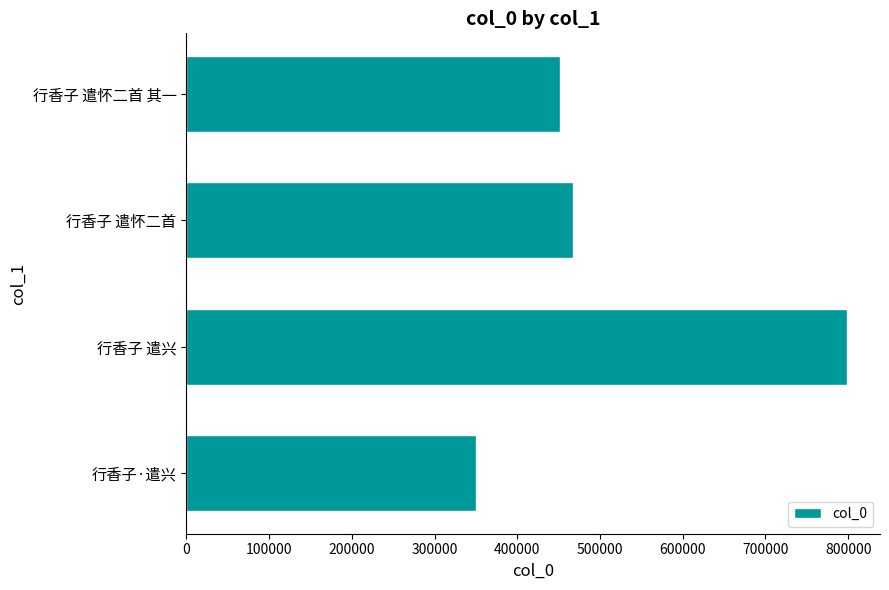

Reading top to bottom, extract all data points from this chart.

451054	467849	798463	349699